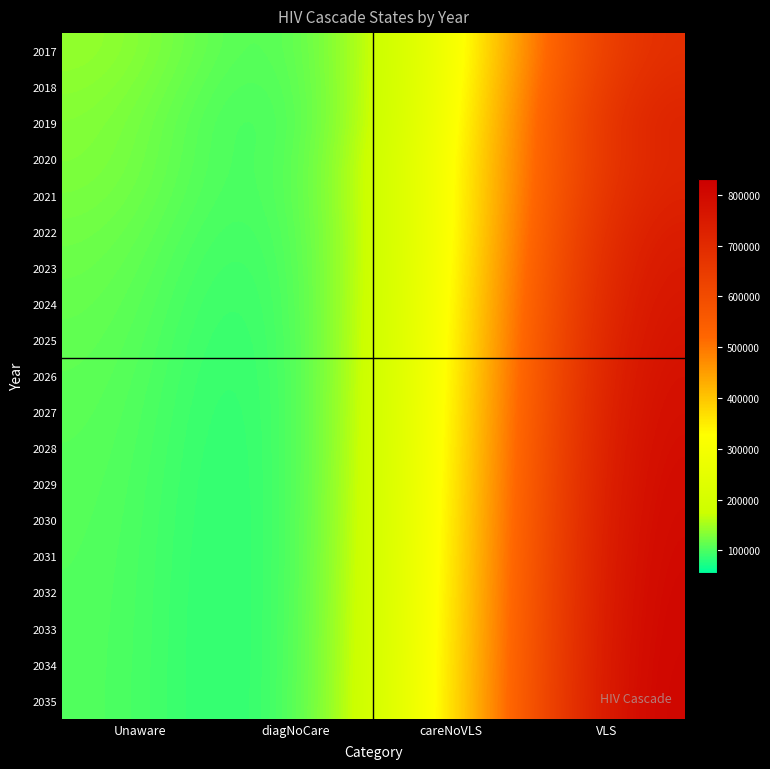

What is the difference between the highest and lowest values at careNoVLS?

73777